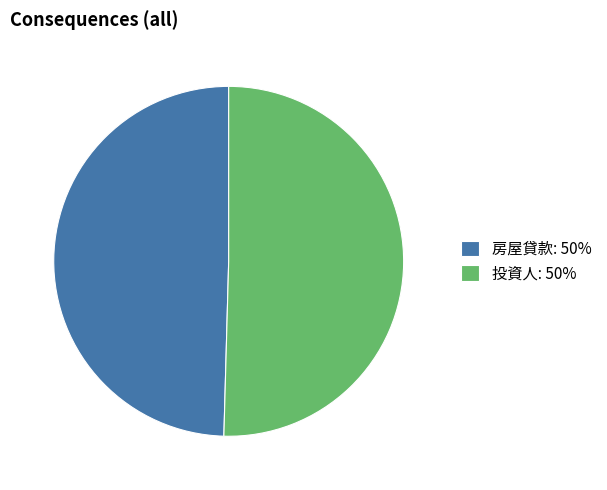

Does 房屋貸款 account for over 50% of the chart?

No